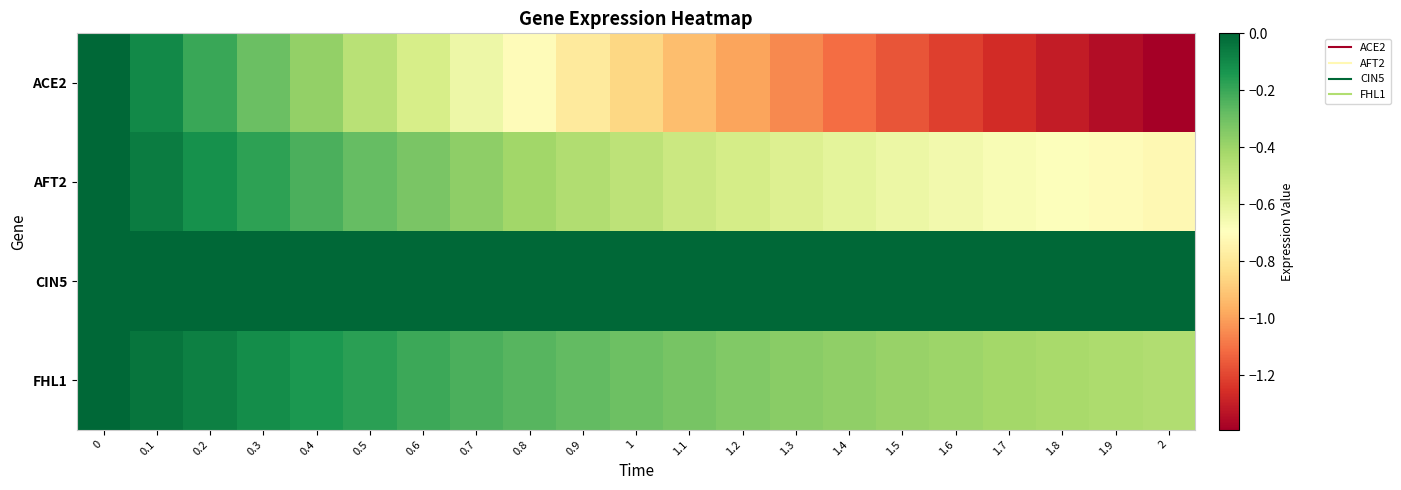

Reading left to right, what are all the values shown in this chart?

ACE2: 0=0.0	0.1=-0.1	0.2=-0.2	0.3=-0.3	0.4=-0.4	0.5=-0.5	0.6=-0.6	0.7=-0.6	0.8=-0.7	0.9=-0.8	1=-0.9	1.1=-0.9	1.2=-1.0	1.3=-1.1	1.4=-1.1	1.5=-1.2	1.6=-1.2	1.7=-1.3	1.8=-1.3	1.9=-1.4	2=-1.4
AFT2: 0=0.0	0.1=-0.1	0.2=-0.1	0.3=-0.2	0.4=-0.2	0.5=-0.3	0.6=-0.3	0.7=-0.4	0.8=-0.4	0.9=-0.4	1=-0.5	1.1=-0.5	1.2=-0.5	1.3=-0.6	1.4=-0.6	1.5=-0.6	1.6=-0.6	1.7=-0.7	1.8=-0.7	1.9=-0.7	2=-0.7
CIN5: 0=0.0	0.1=0.0	0.2=0.0	0.3=0.0	0.4=0.0	0.5=0.0	0.6=0.0	0.7=0.0	0.8=0.0	0.9=0.0	1=0.0	1.1=0.0	1.2=0.0	1.3=0.0	1.4=0.0	1.5=0.0	1.6=0.0	1.7=0.0	1.8=0.0	1.9=0.0	2=0.0
FHL1: 0=0.0	0.1=-0.0	0.2=-0.1	0.3=-0.1	0.4=-0.1	0.5=-0.2	0.6=-0.2	0.7=-0.2	0.8=-0.3	0.9=-0.3	1=-0.3	1.1=-0.3	1.2=-0.3	1.3=-0.4	1.4=-0.4	1.5=-0.4	1.6=-0.4	1.7=-0.4	1.8=-0.4	1.9=-0.4	2=-0.4